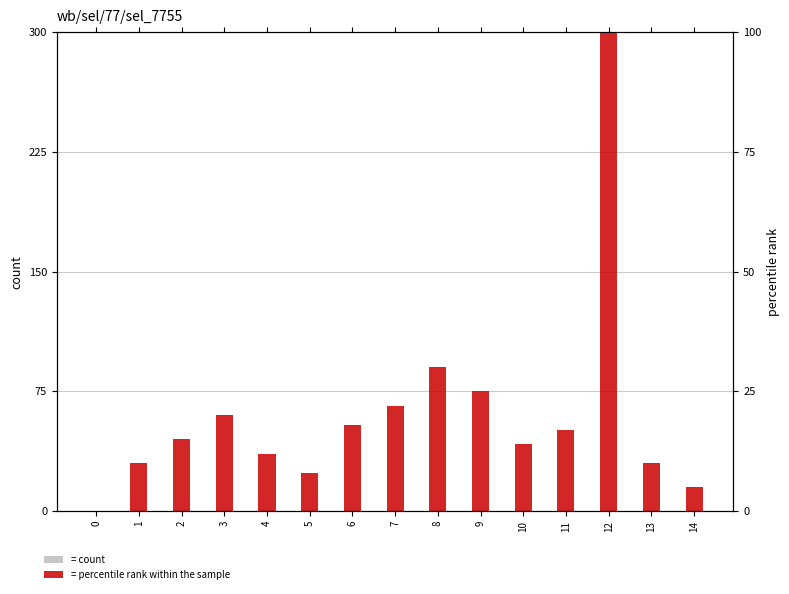

List the series in order of their overall mean, highest first.

percentile rank within the sample, count